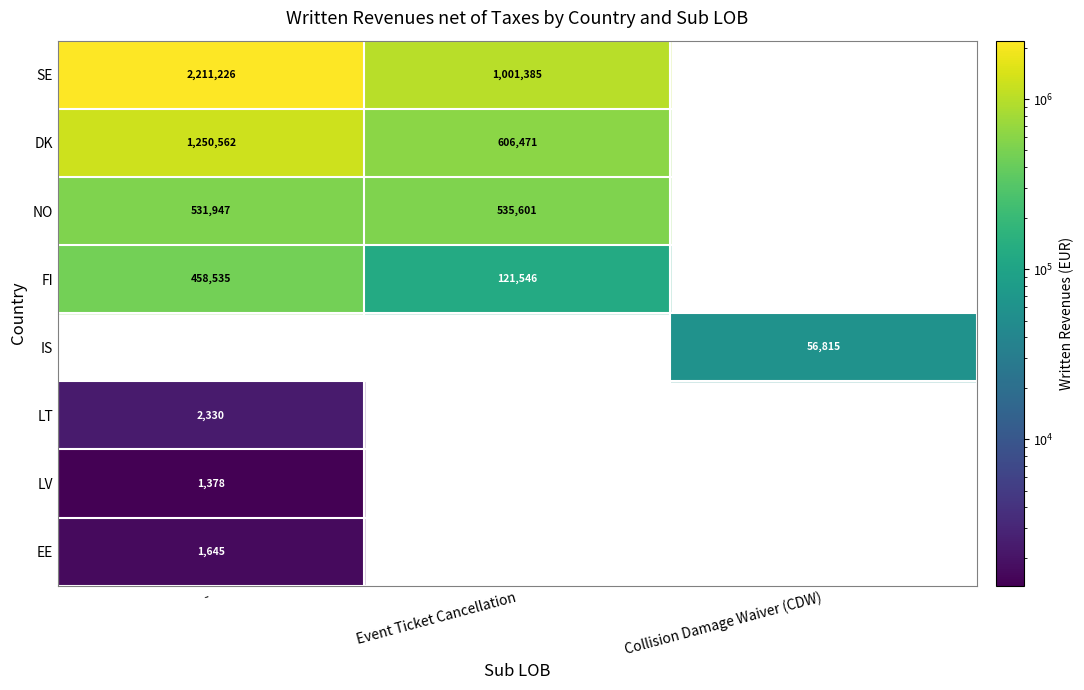

The IS series shows 37583 at Collision Damage Waiver (CDW). True or false?

False